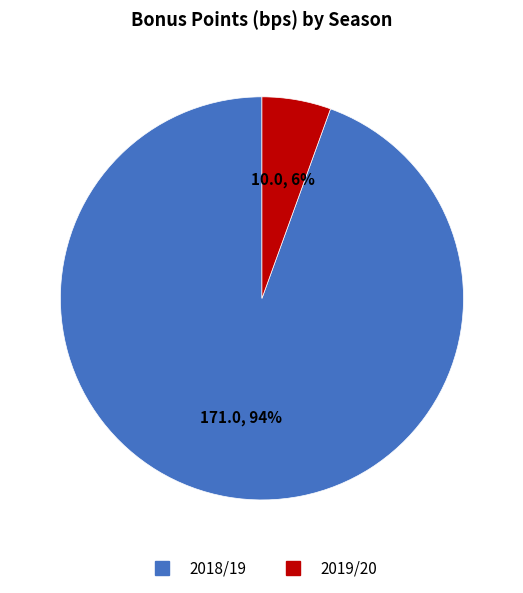

Is there any slice that represents more than half of the pie?

Yes